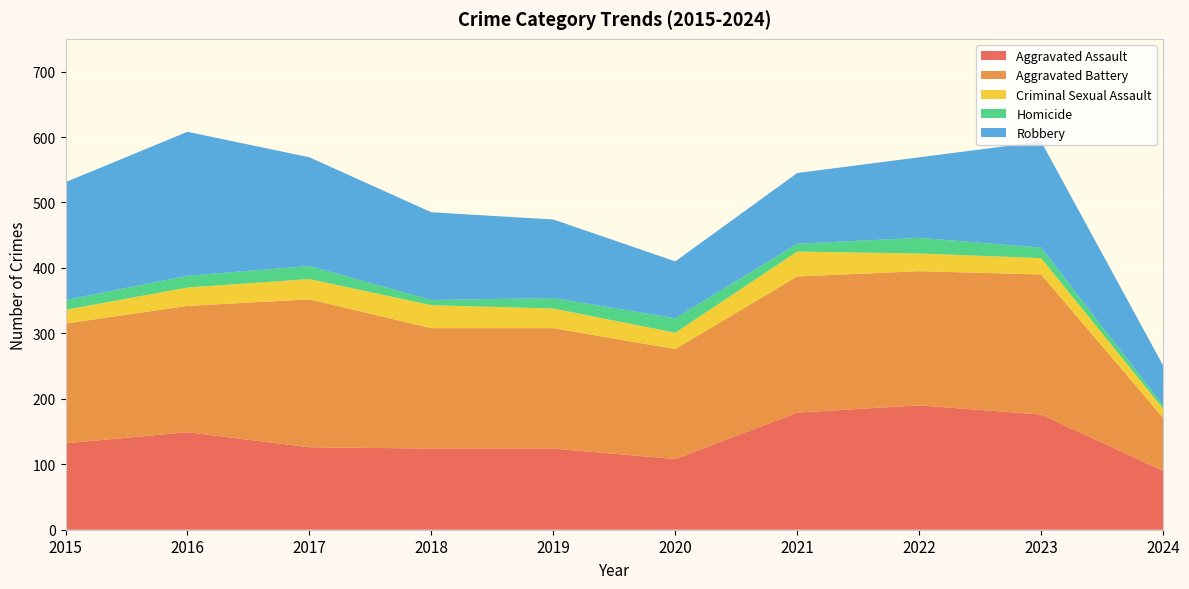

Reading left to right, extract all data points from this chart.

Aggravated Assault: 2015=132	2016=149	2017=126	2018=124	2019=124	2020=108	2021=179	2022=190	2023=176	2024=90
Aggravated Battery: 2015=183	2016=193	2017=226	2018=184	2019=184	2020=168	2021=208	2022=205	2023=214	2024=81
Criminal Sexual Assault: 2015=21	2016=28	2017=31	2018=35	2019=30	2020=25	2021=38	2022=27	2023=25	2024=14
Homicide: 2015=15	2016=18	2017=20	2018=8	2019=16	2020=22	2021=12	2022=24	2023=16	2024=5
Robbery: 2015=180	2016=220	2017=166	2018=134	2019=120	2020=87	2021=108	2022=123	2023=162	2024=61